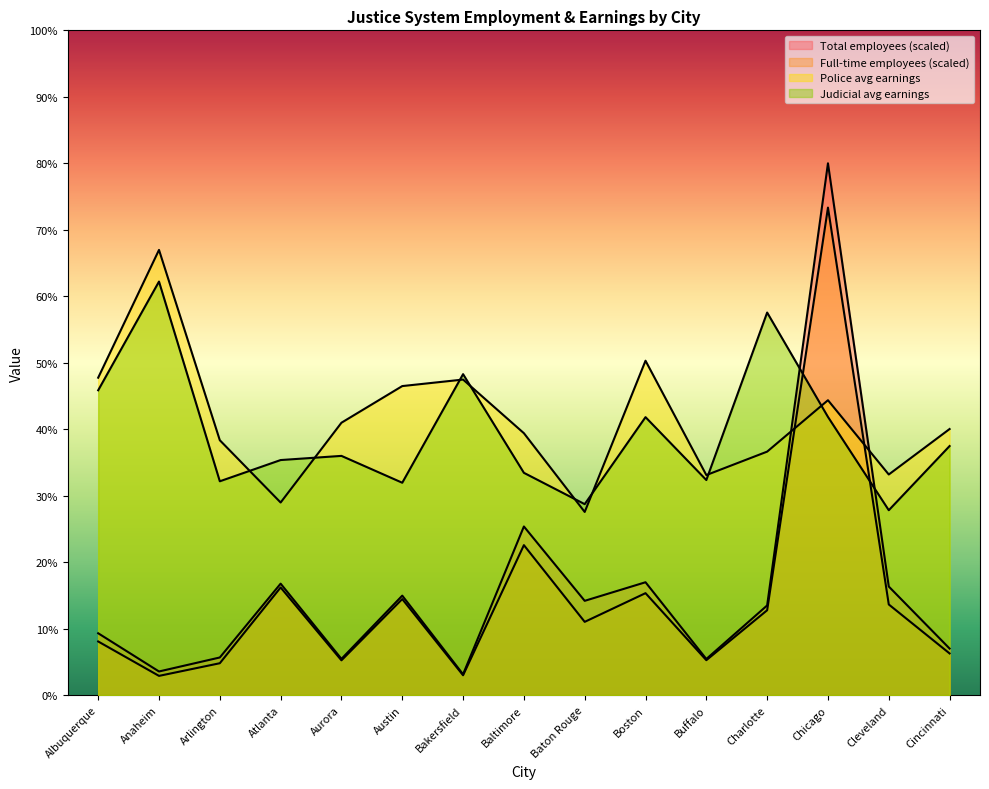

Where is Total employees nearest to the value 6235?

Baltimore